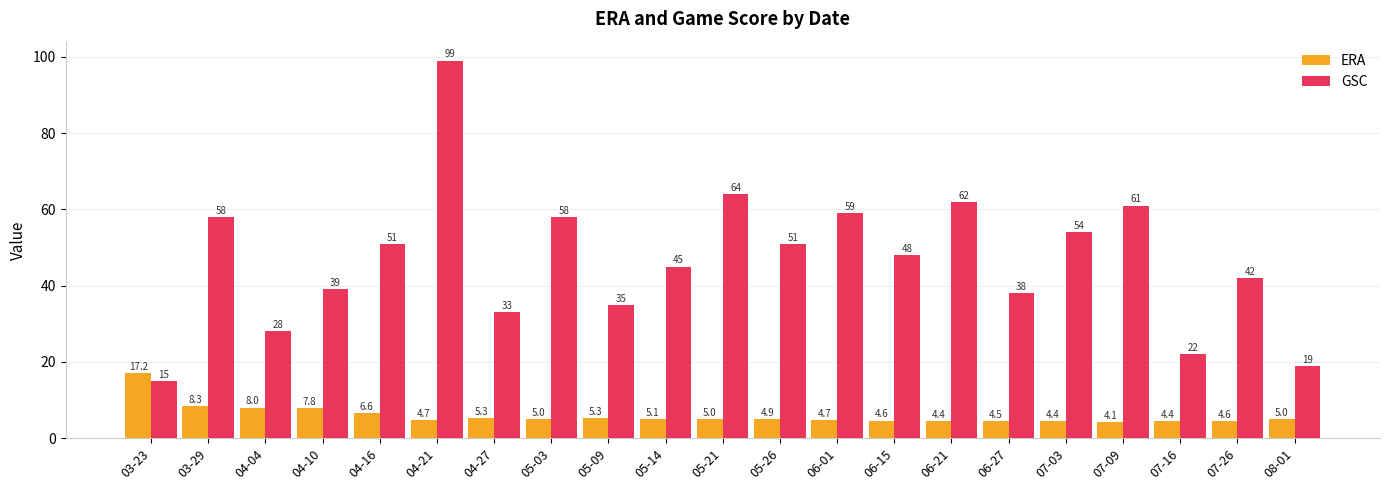

Which series changed the most between 05-21 and 06-01?

GSC